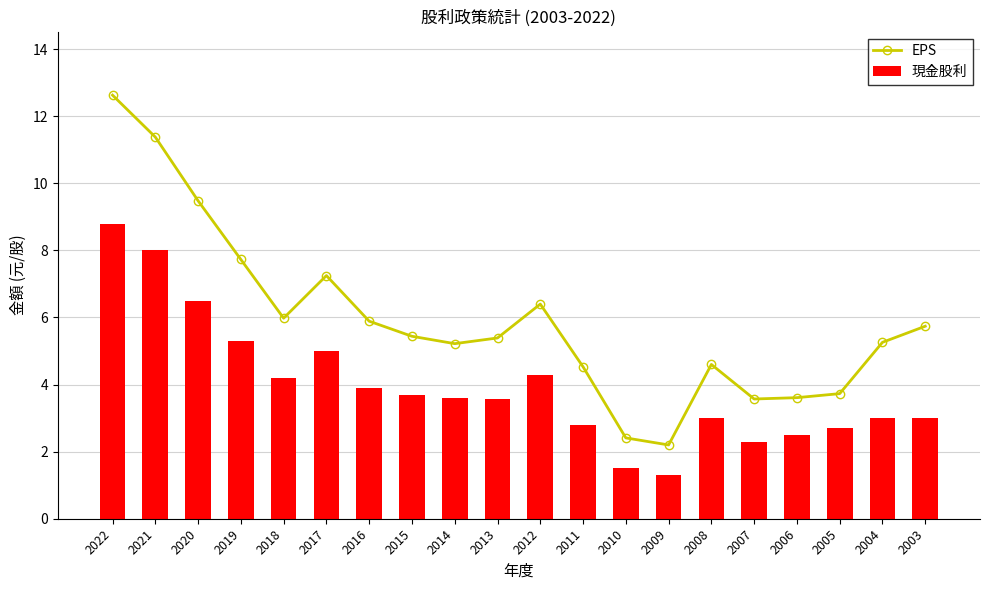

List the series in order of their peak value, highest first.

EPS, 現金股利